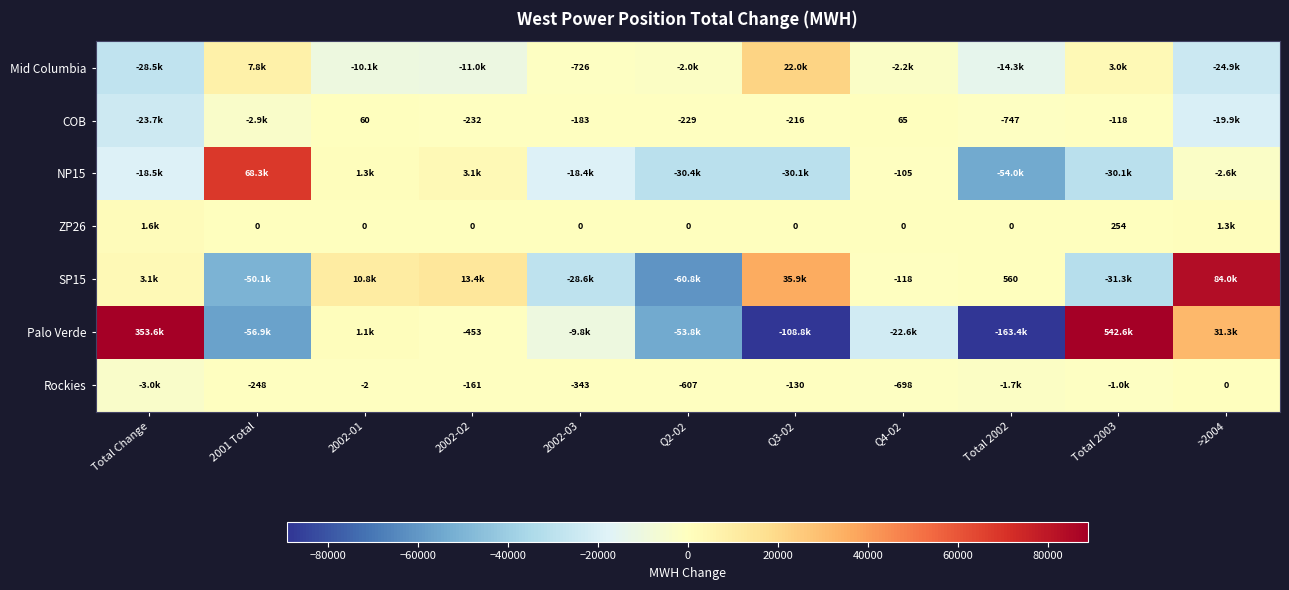

At which category is the sum across all series the highest?

Total 2003